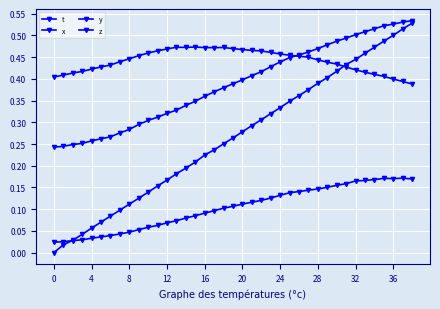

Reading left to right, list all the values displayed in this chart.

t: 0.0	0.0	0.0	0.0	0.1	0.1	0.1	0.1	0.1	0.1	0.1	0.2	0.2	0.2	0.2	0.2	0.2	0.2	0.3	0.3	0.3	0.3	0.3	0.3	0.3	0.3	0.4	0.4	0.4	0.4	0.4	0.4	0.4	0.5	0.5	0.5	0.5	0.5	0.5
x: 0.0	0.0	0.0	0.0	0.0	0.0	0.0	0.0	0.0	0.1	0.1	0.1	0.1	0.1	0.1	0.1	0.1	0.1	0.1	0.1	0.1	0.1	0.1	0.1	0.1	0.1	0.1	0.1	0.1	0.2	0.2	0.2	0.2	0.2	0.2	0.2	0.2	0.2	0.2
y: 0.4	0.4	0.4	0.4	0.4	0.4	0.4	0.4	0.4	0.5	0.5	0.5	0.5	0.5	0.5	0.5	0.5	0.5	0.5	0.5	0.5	0.5	0.5	0.5	0.5	0.5	0.5	0.5	0.4	0.4	0.4	0.4	0.4	0.4	0.4	0.4	0.4	0.4	0.4
z: 0.2	0.2	0.2	0.3	0.3	0.3	0.3	0.3	0.3	0.3	0.3	0.3	0.3	0.3	0.3	0.3	0.4	0.4	0.4	0.4	0.4	0.4	0.4	0.4	0.4	0.4	0.5	0.5	0.5	0.5	0.5	0.5	0.5	0.5	0.5	0.5	0.5	0.5	0.5